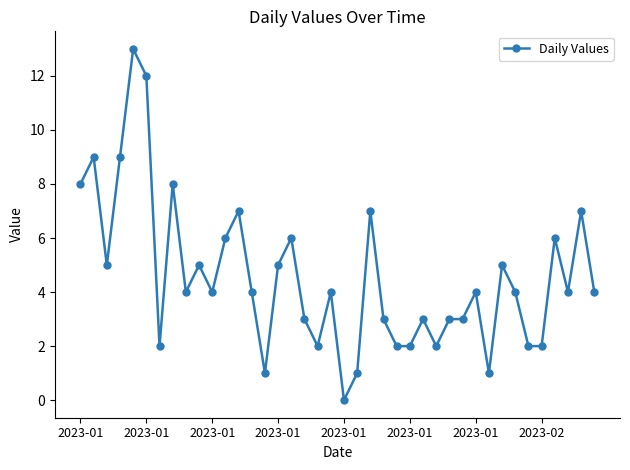

Reading left to right, what are all the values shown in this chart?

8	9	5	9	13	12	2	8	4	5	4	6	7	4	1	5	6	3	2	4	0	1	7	3	2	2	3	2	3	3	4	1	5	4	2	2	6	4	7	4